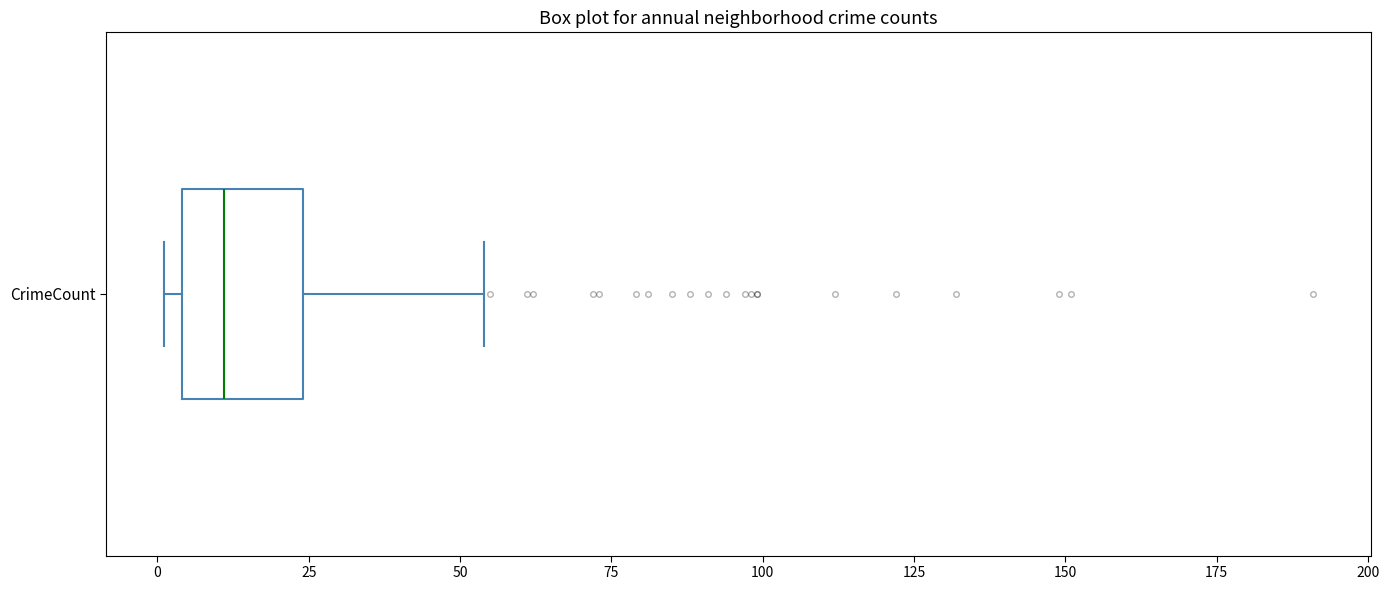

Transcribe this box plot: give where the median line is, the range the box spans, and where the two whiskers end, as read against the x-axis. The values are not printed on the chart, so give them approximately, as read against the axis.

median 10, box 5 to 25, whiskers 0 to 55